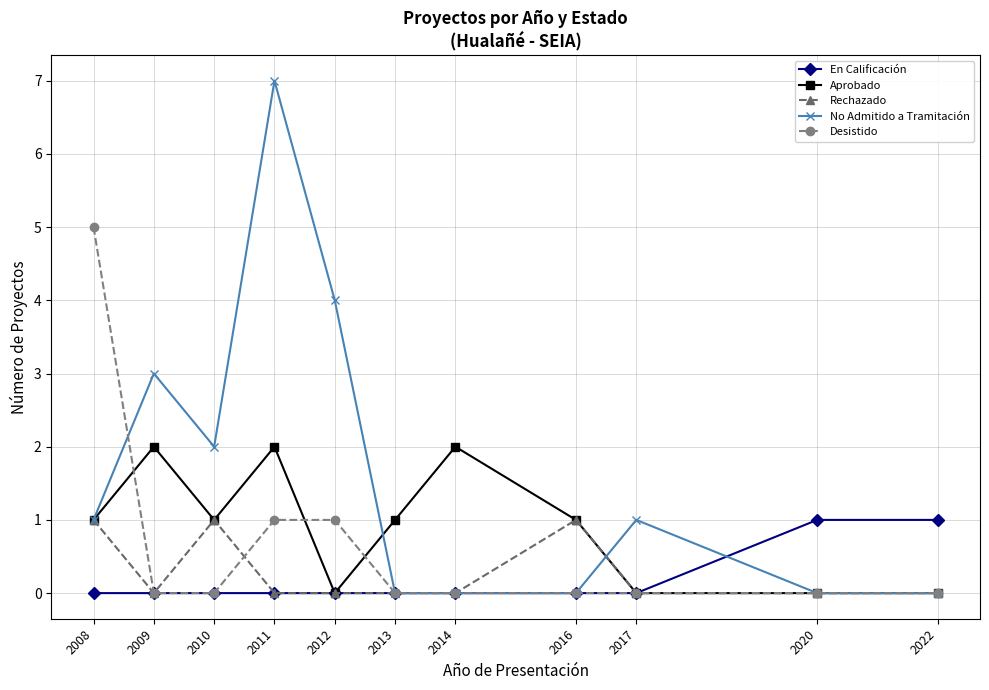

What is the sum of the Desistido values at 2008 and 2012?

6